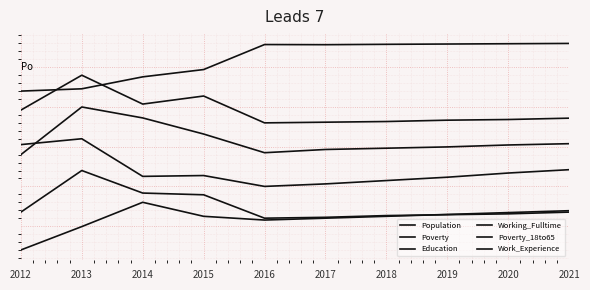

What is the total value across all series at 2012?

-2.1